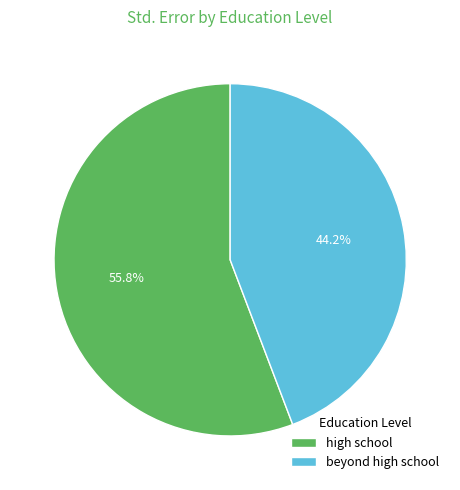

True or false: high school accounts for 62% of the total.

False